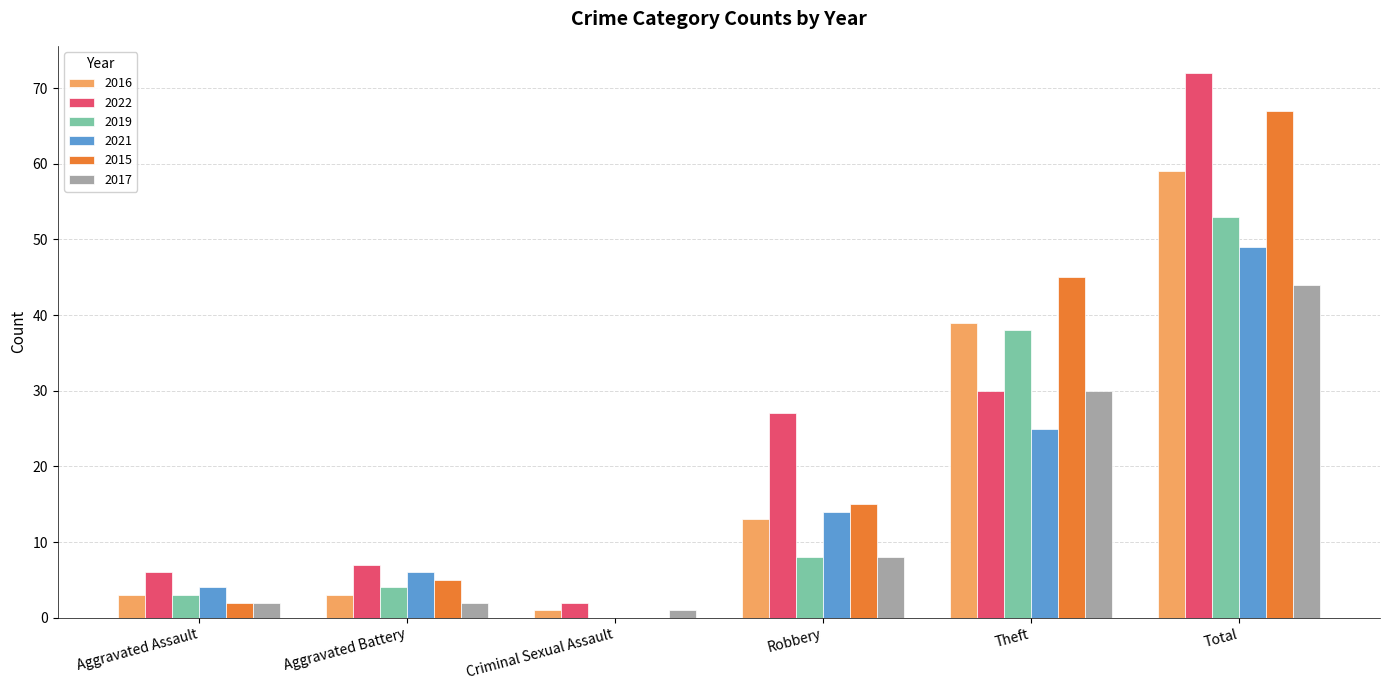

Count the number of categories in the chart.

6